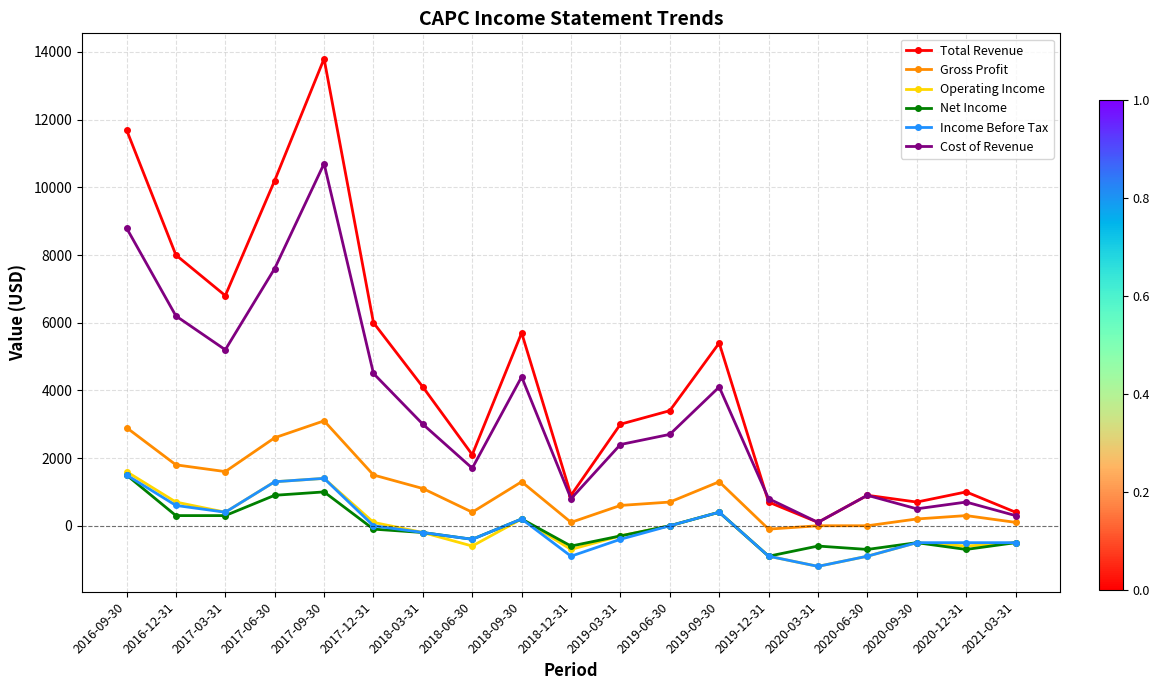

What is the value of the Net Income point at the 17th from the left?

-500